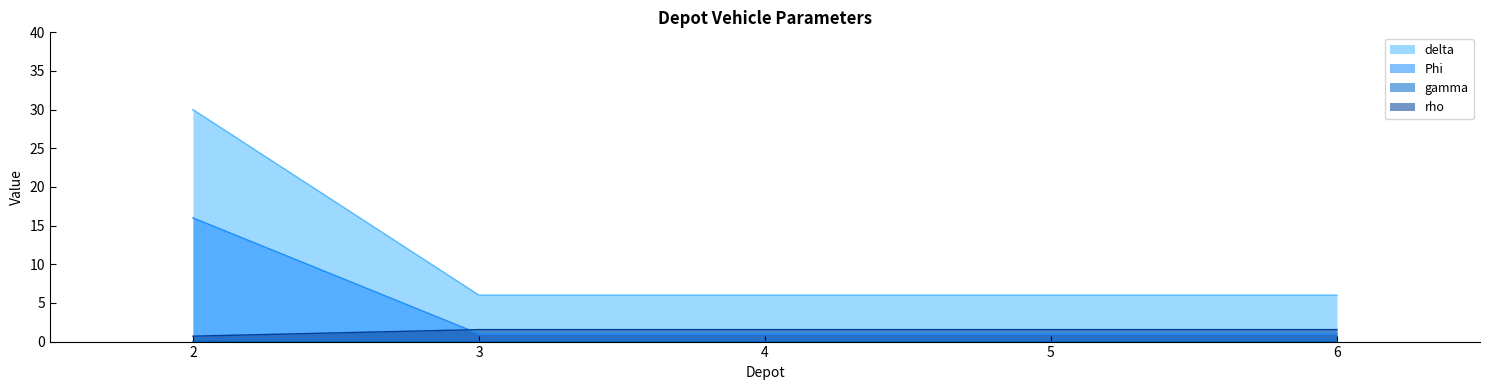

Count the number of categories in the chart.

5